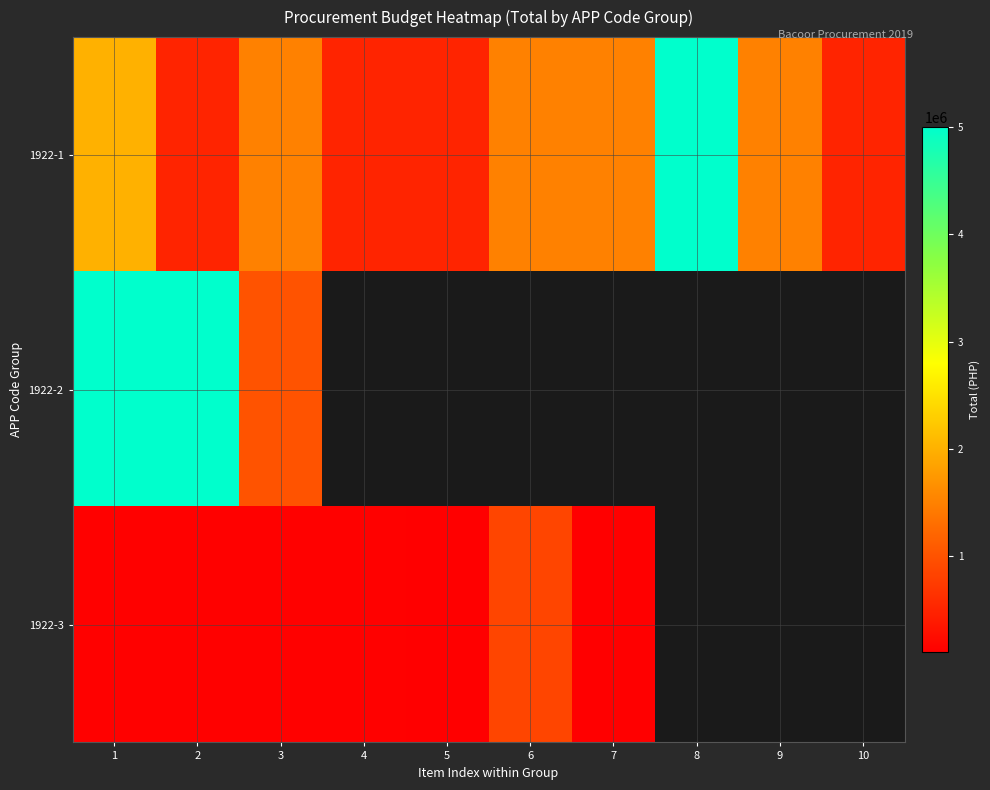

What is the smallest value displayed?

100000.0